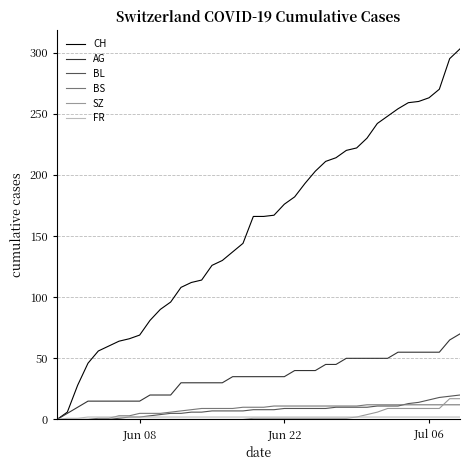

What is the difference between the maximum and minimum values in the BS series?

12